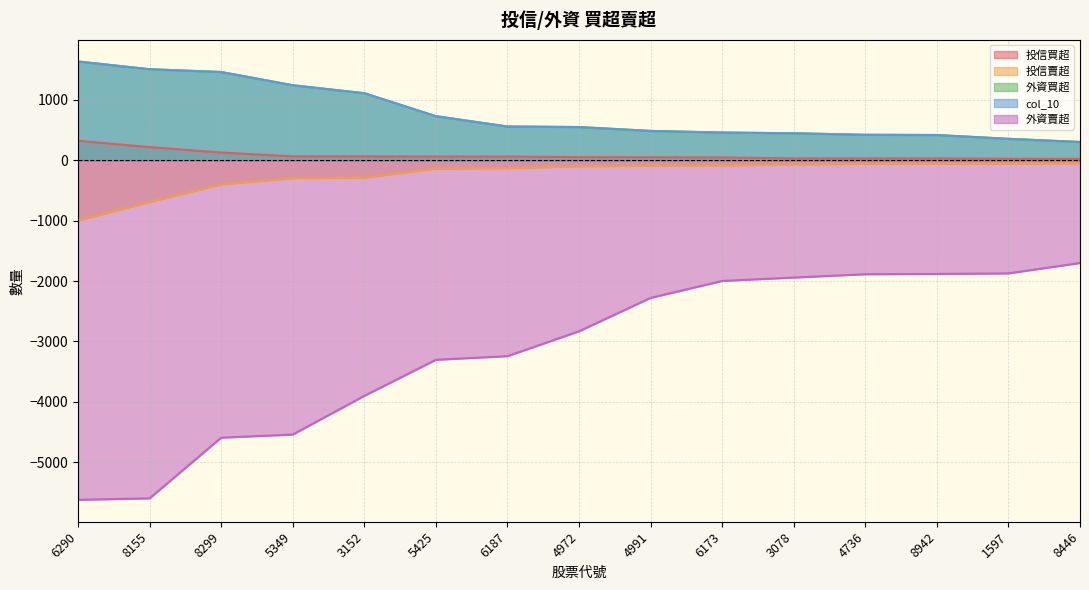

Which has a higher value, 8155 or 8446?

8155